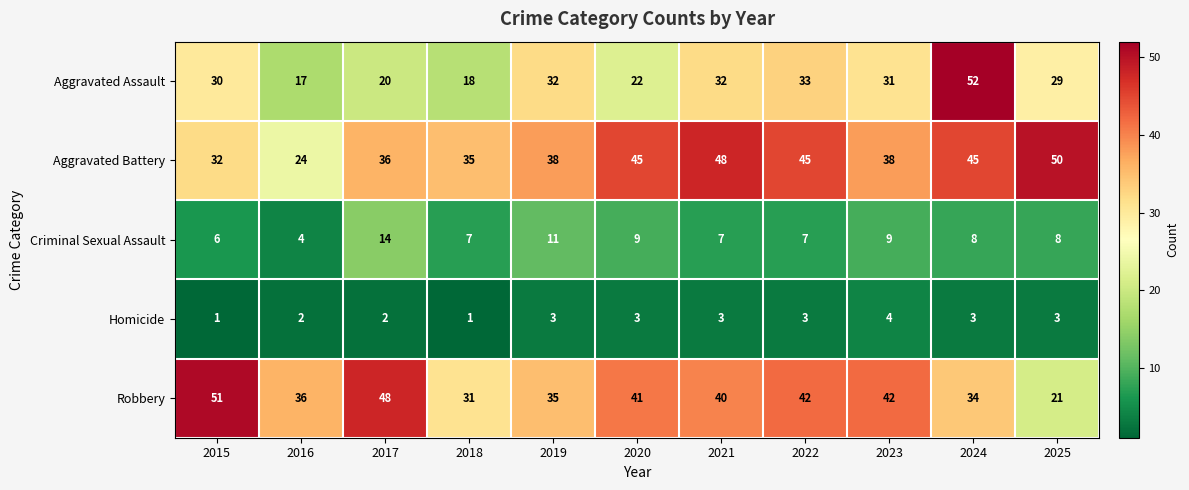

At which label is Aggravated Battery closest to 37?

2017